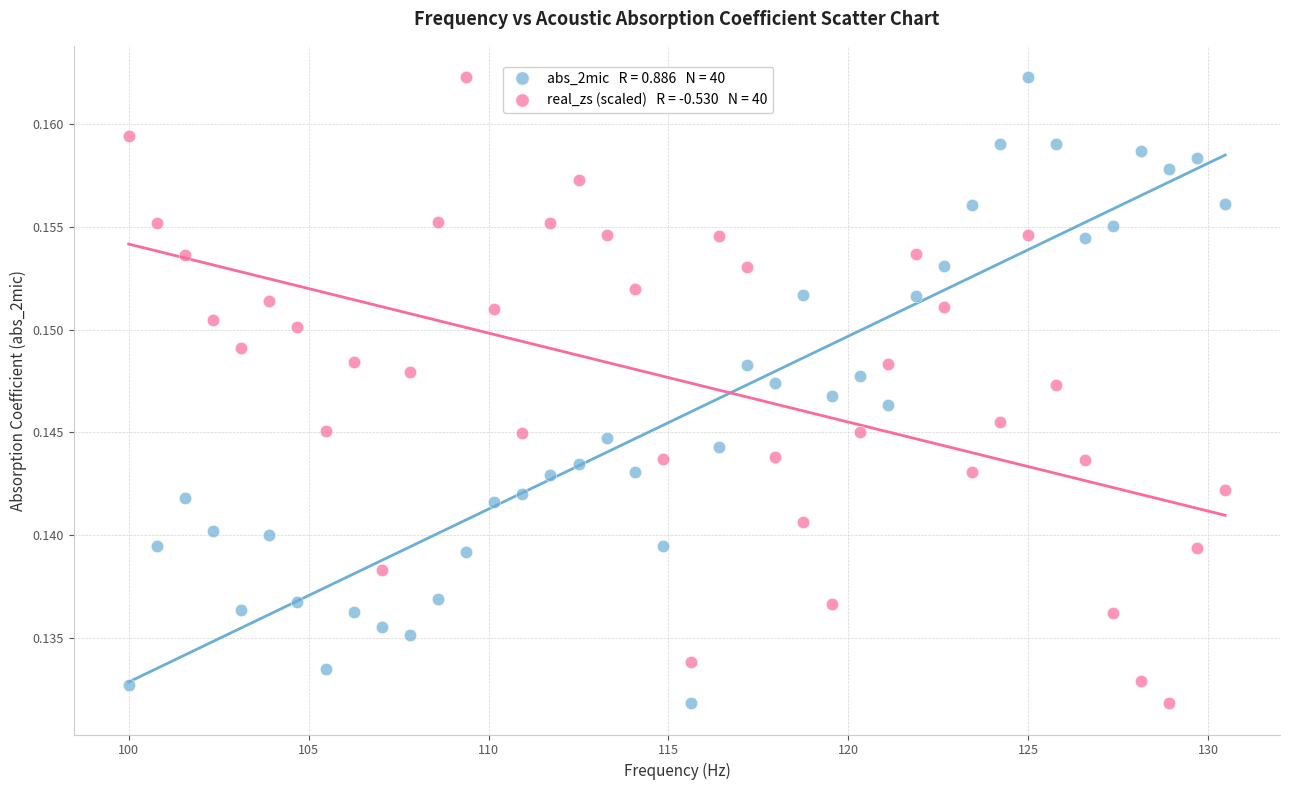

Across all data points, what is the range of X values (max minus min)?

30.5